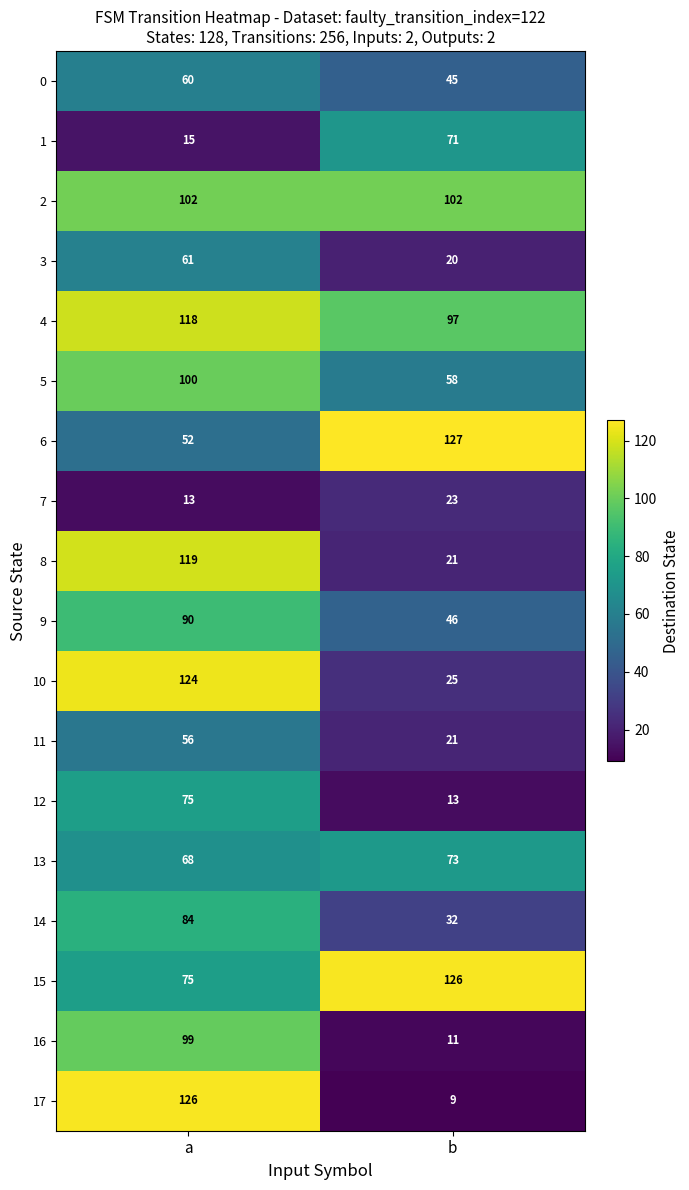

What is the difference between the highest and lowest values at b?

118